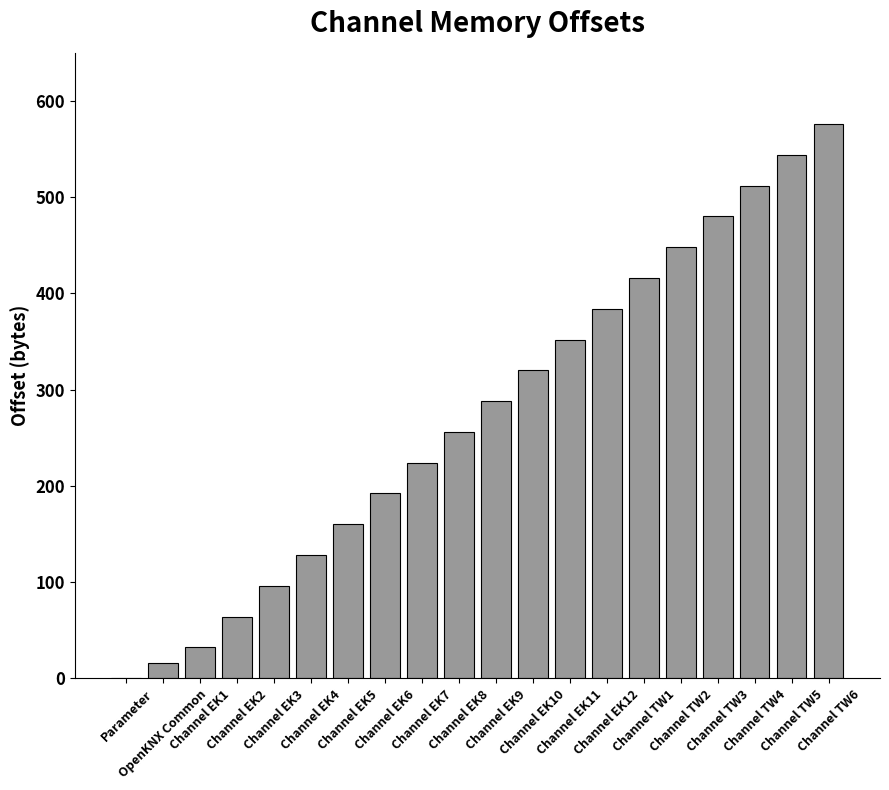

What is the maximum value shown in the chart?

576